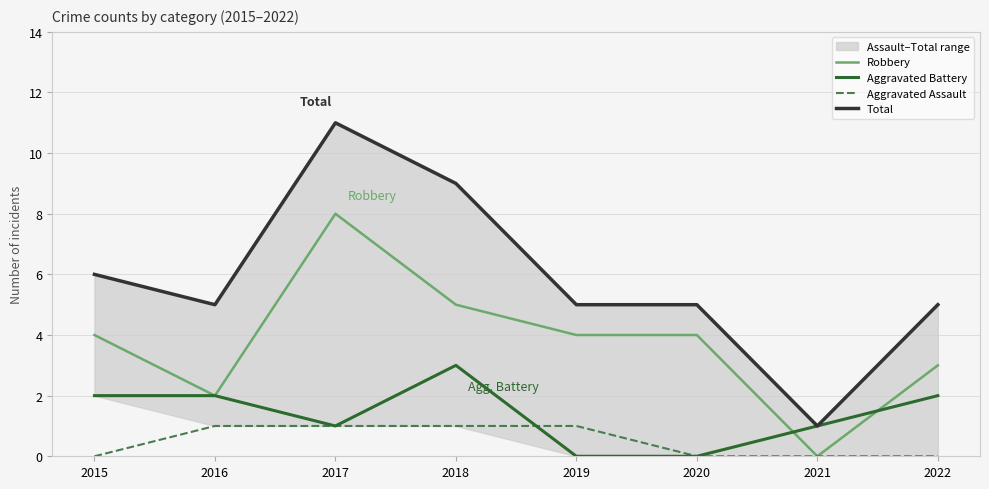

How many positive values does the Aggravated Battery series have?

6